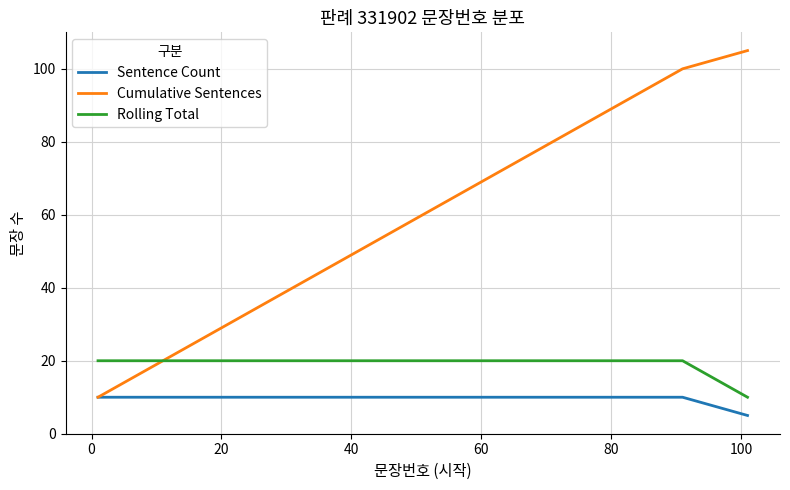

What are all the series names shown in the legend?

Sentence Count, Cumulative Sentences, Rolling Total